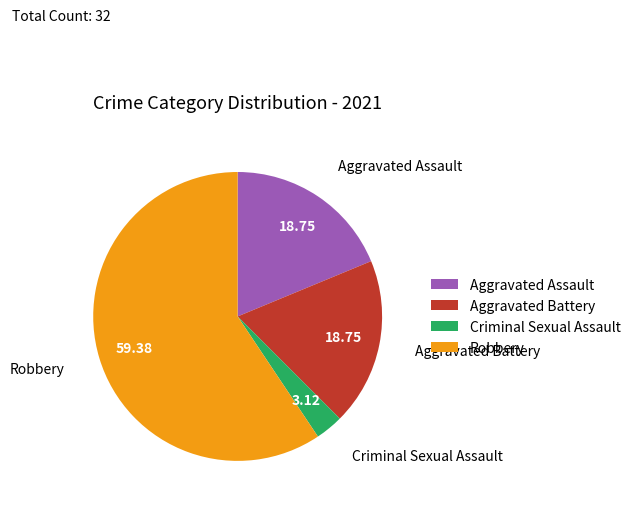

True or false: Robbery accounts for 70% of the total.

False